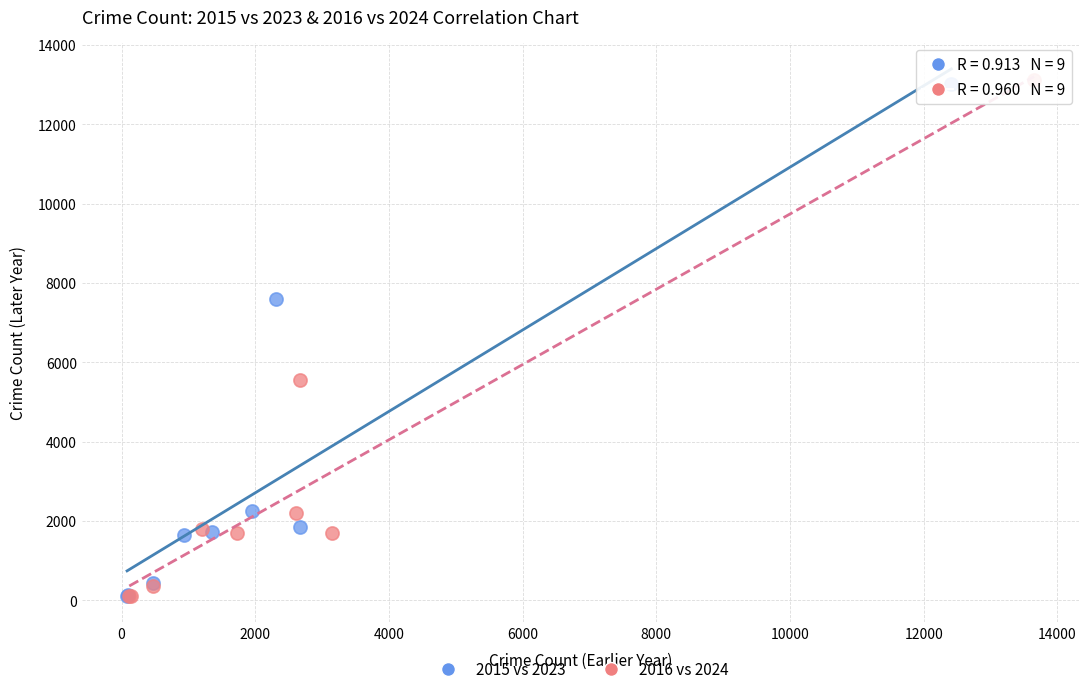

What are all the series names shown in the legend?

2015 vs 2023, 2016 vs 2024